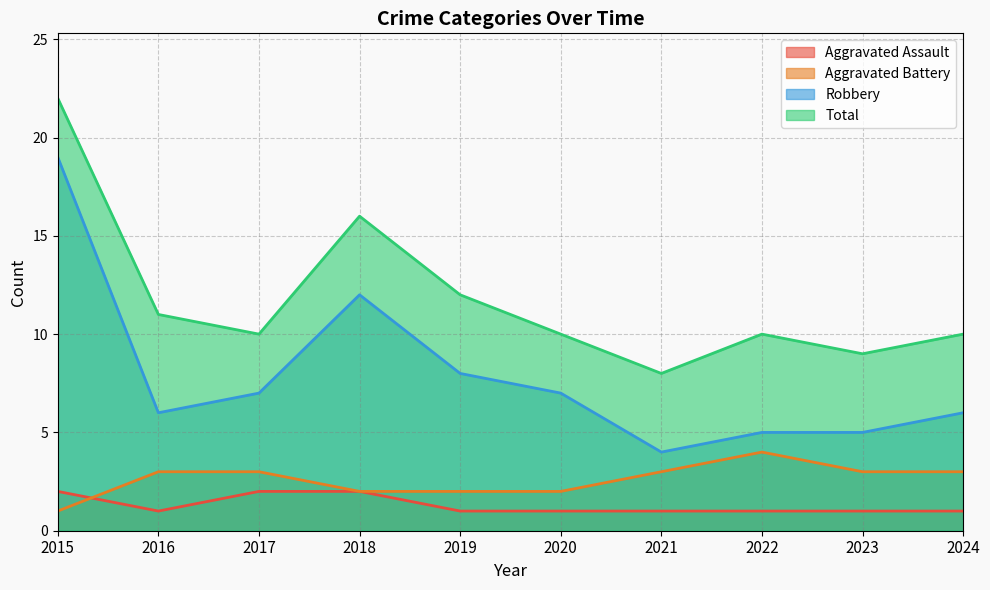

How many interior local peaks does the Robbery series have?

1